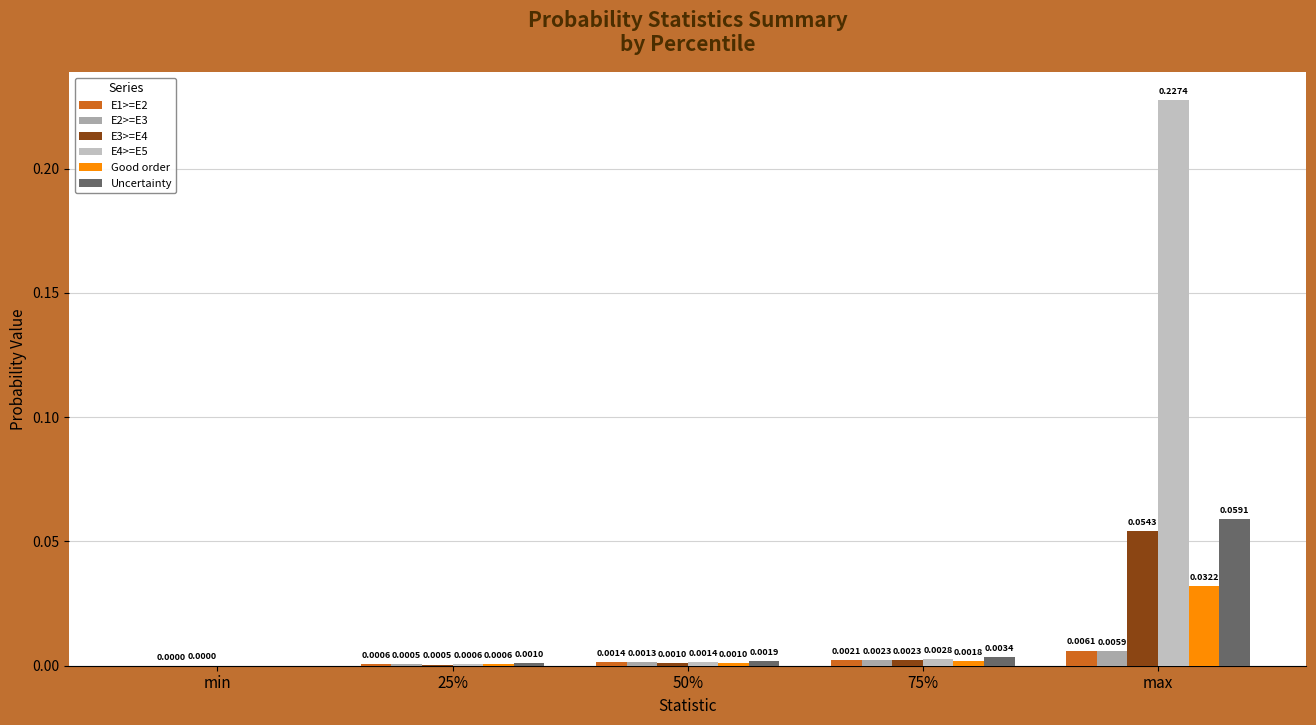

Count the number of data series in this chart.

6